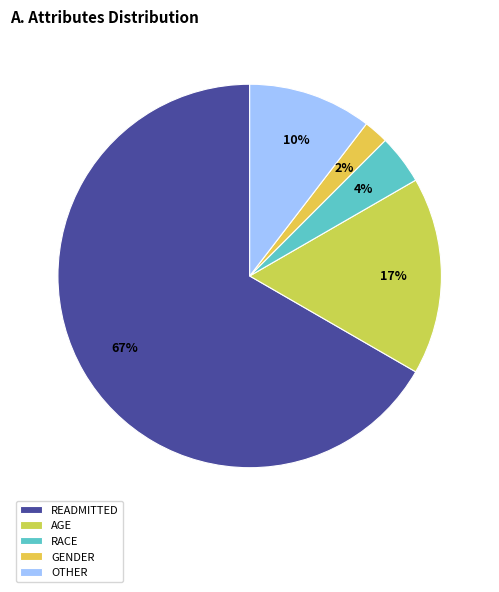

How many segments does this pie chart have?

5